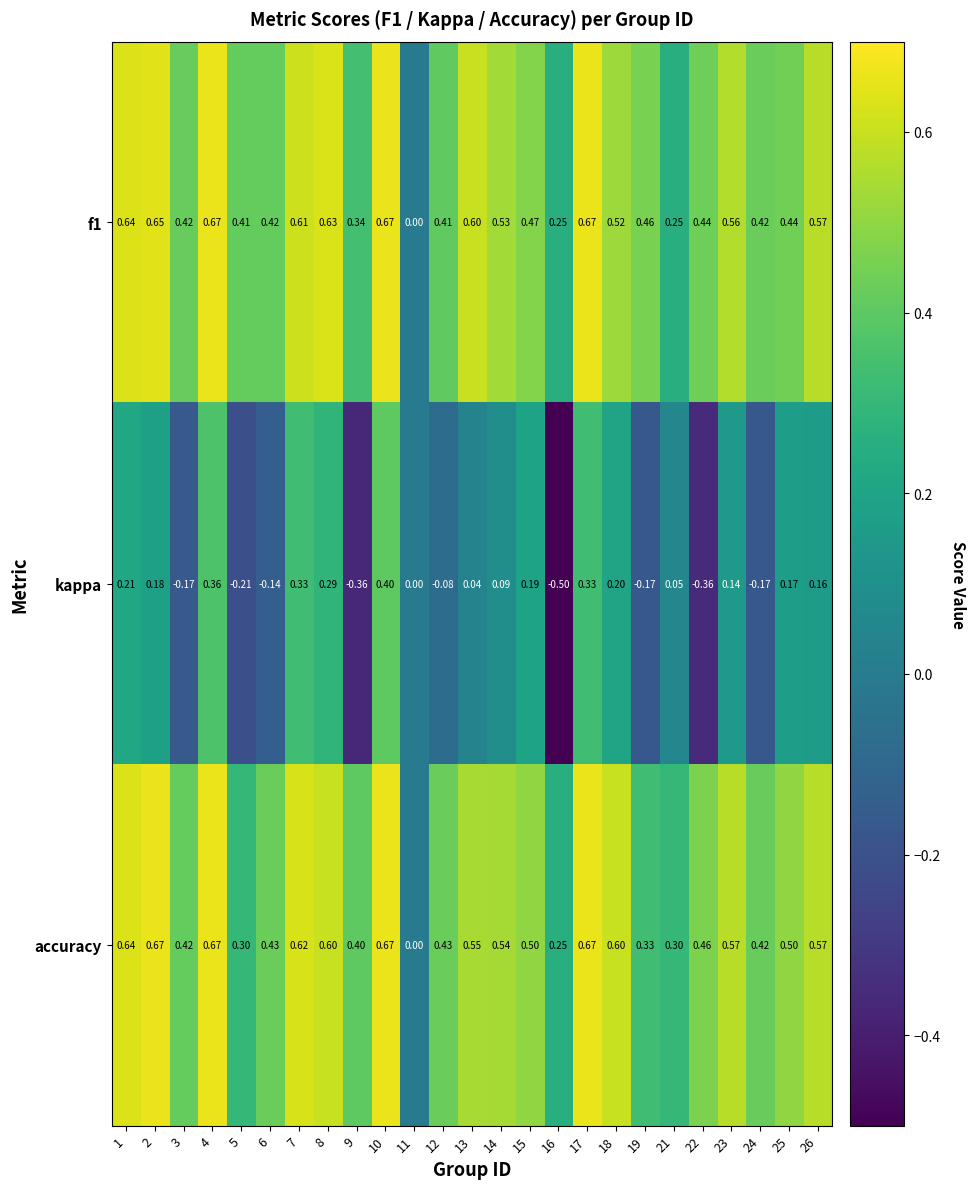

Is the value of f1 at 14 greater than the value of accuracy at 5?

Yes